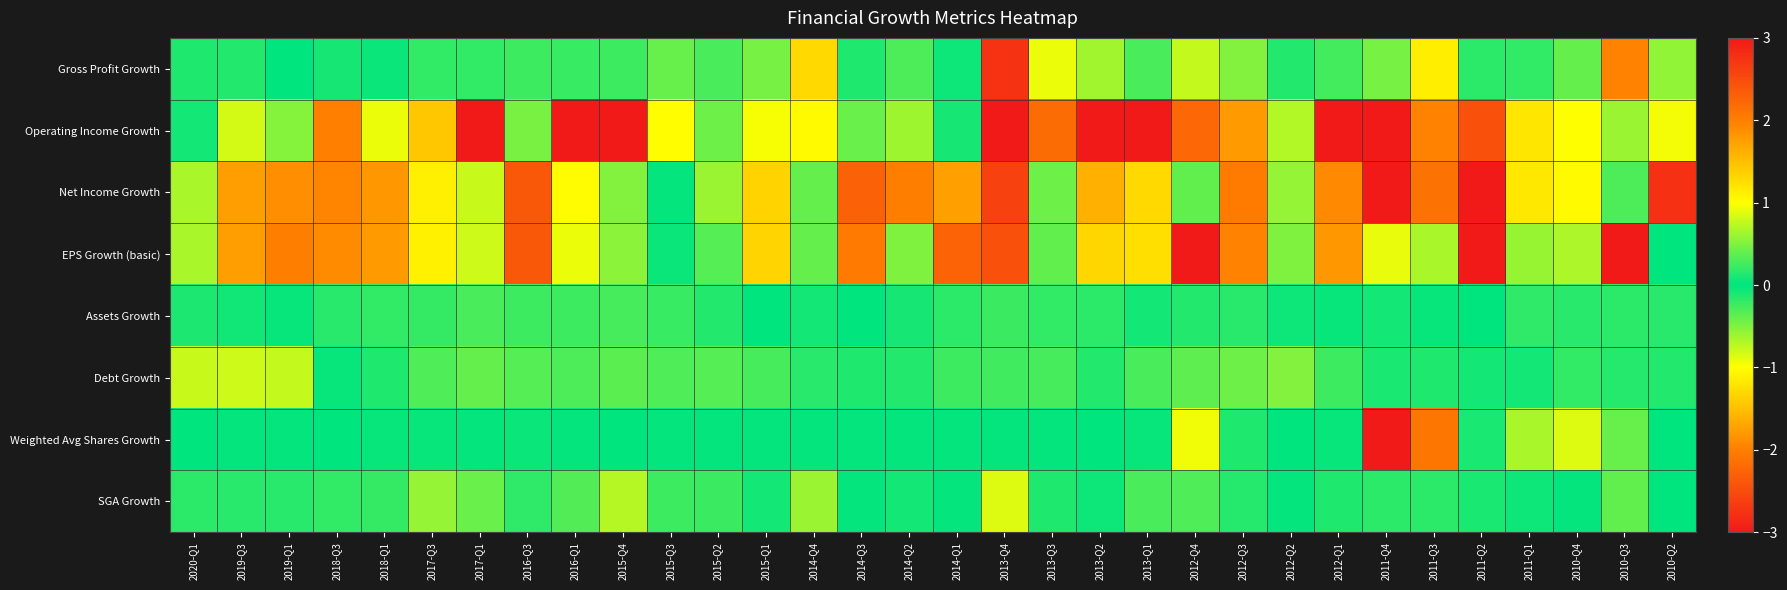

Which series has the largest range (max minus min)?

Operating Income Growth